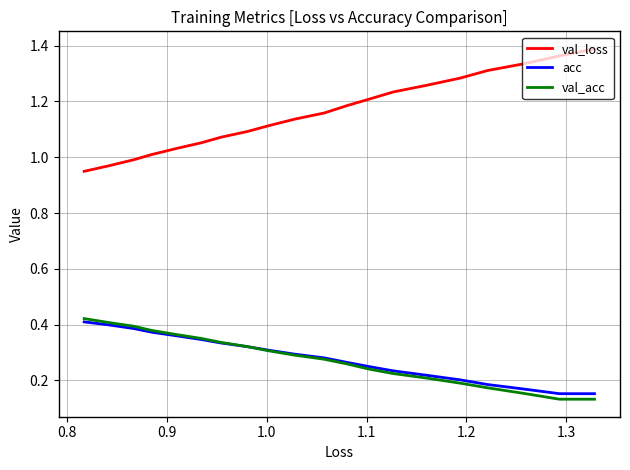

True or false: val_loss and acc intersect in this chart.

False